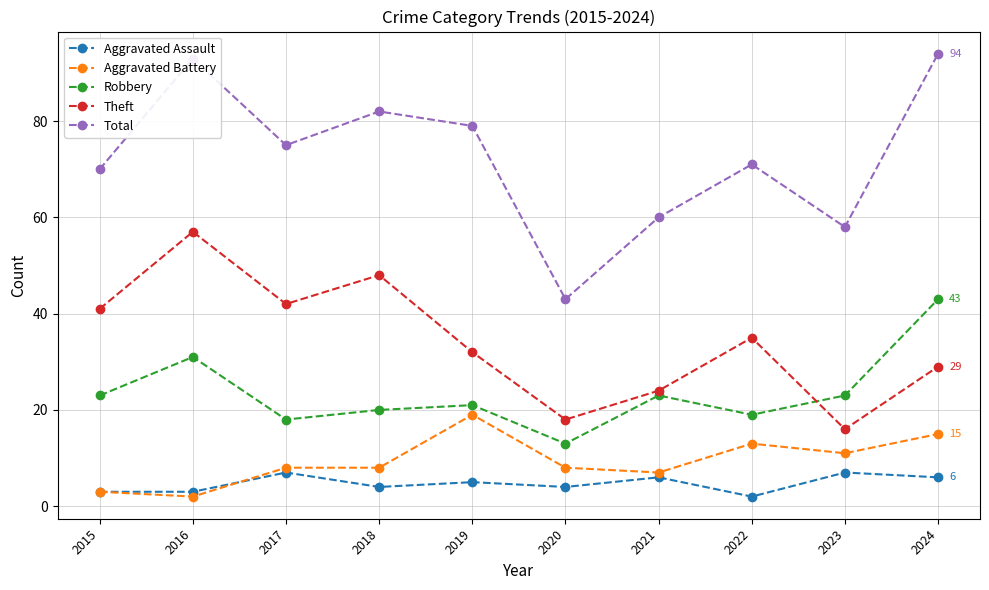

True or false: Aggravated Assault and Total intersect in this chart.

False